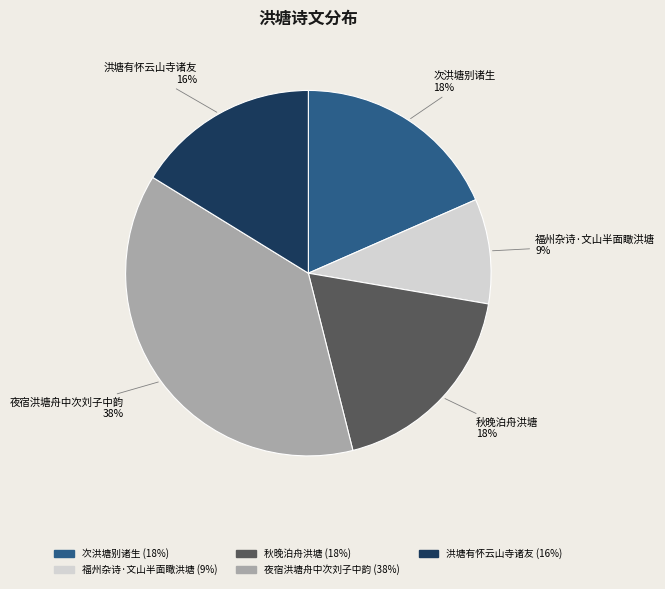

Which slice is the largest?

夜宿洪塘舟中次刘子中韵